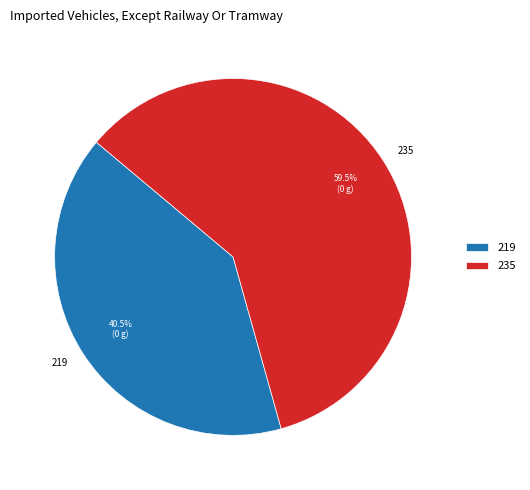

Which slice is the smallest?

219